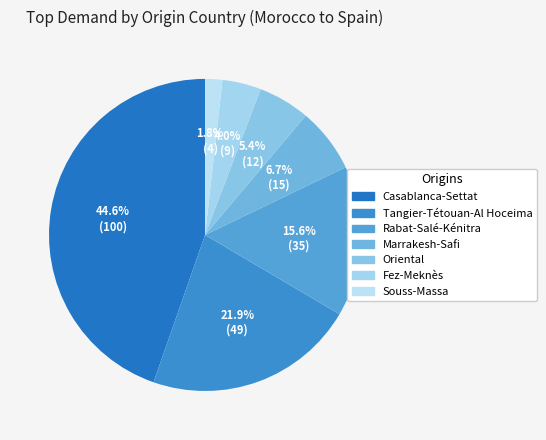

What percentage do Marrakesh-Safi and Fez-Meknès together represent?

10.7%